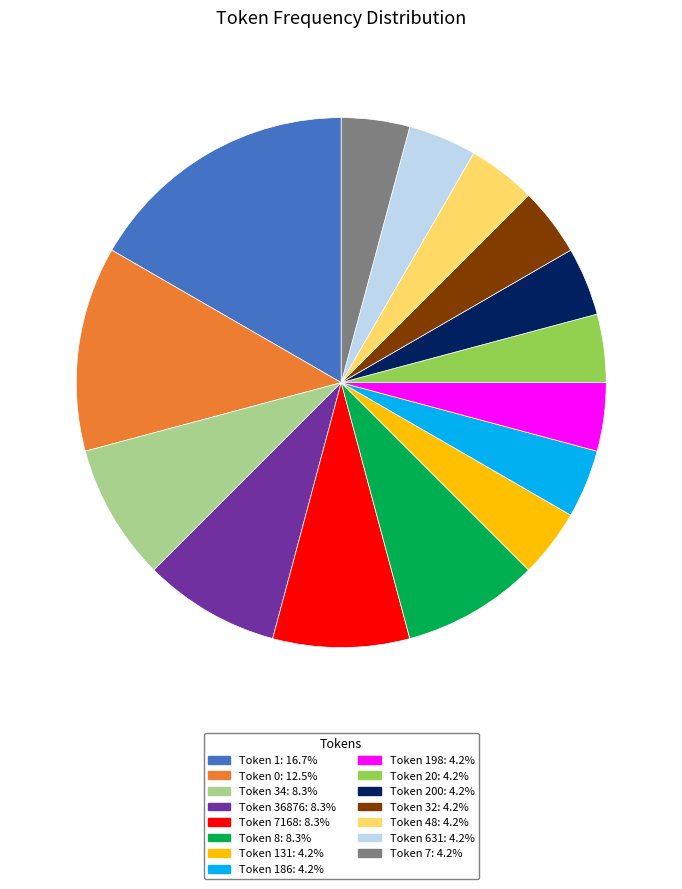

Is there any slice that represents more than half of the pie?

No